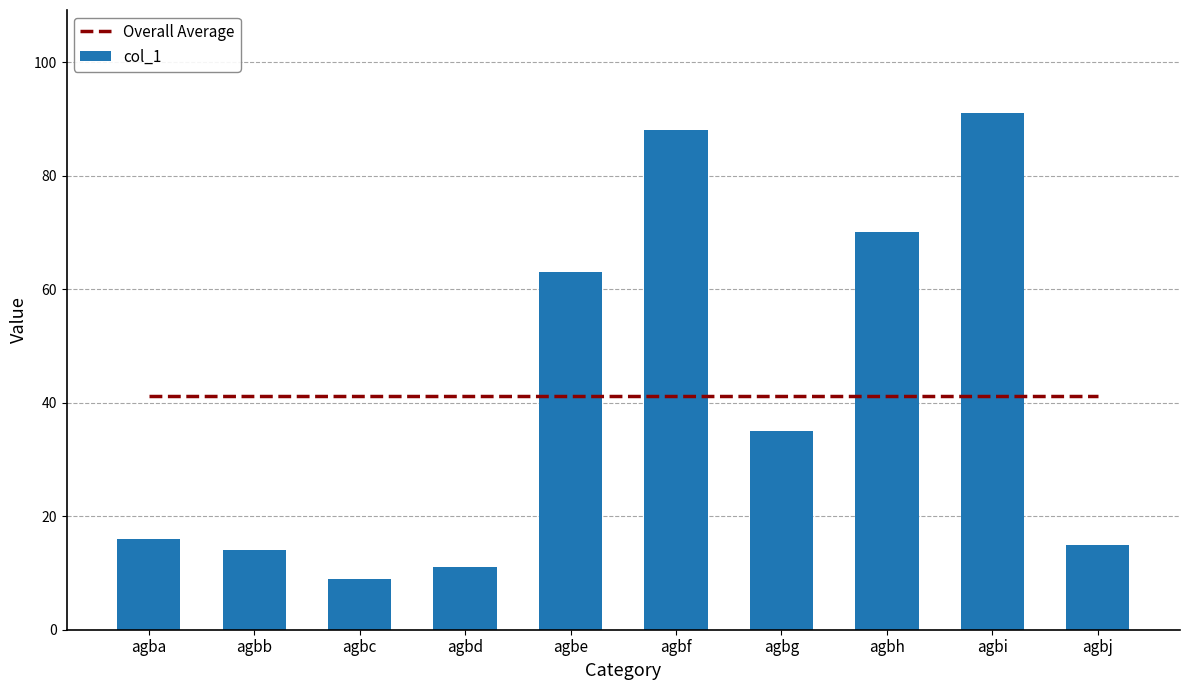

The value of col_1 at agbh is 70.0. True or false?

True